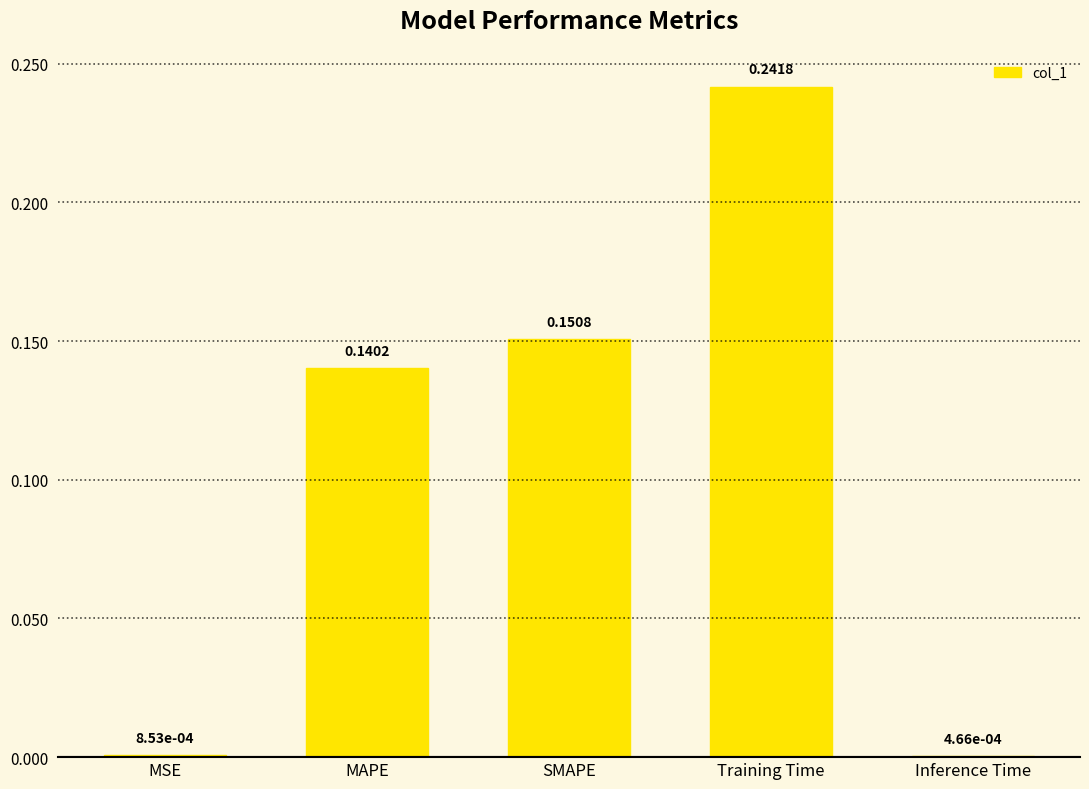

What is the sum of all values?

0.5